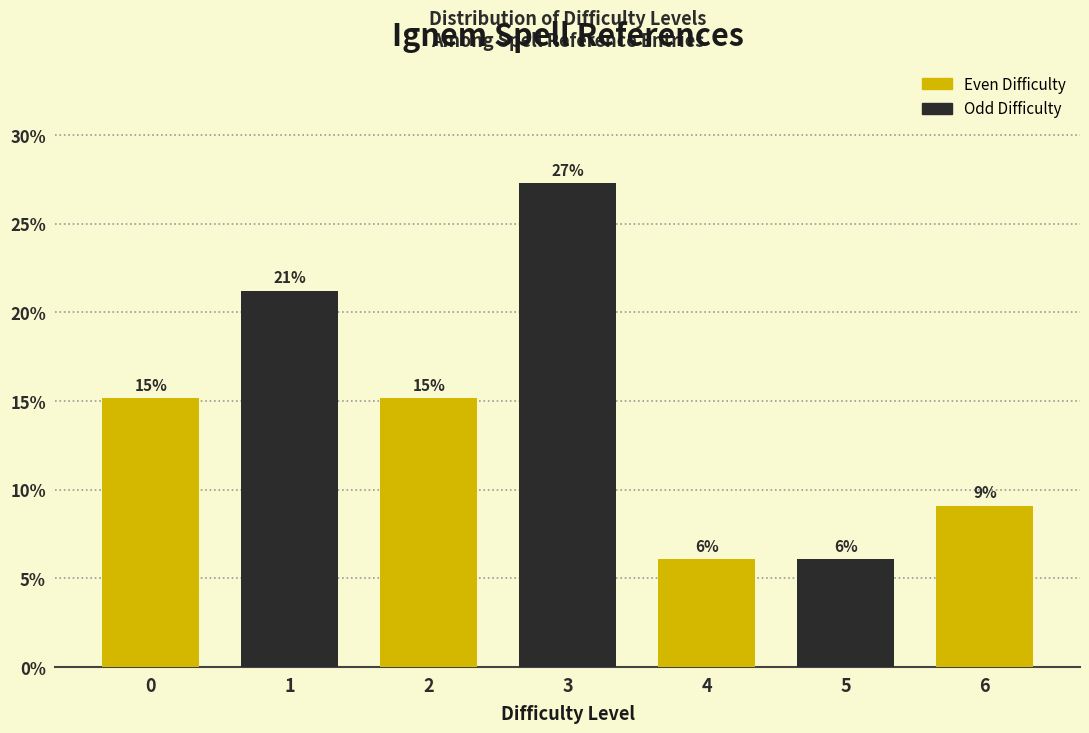

Does the chart contain any negative values?

No